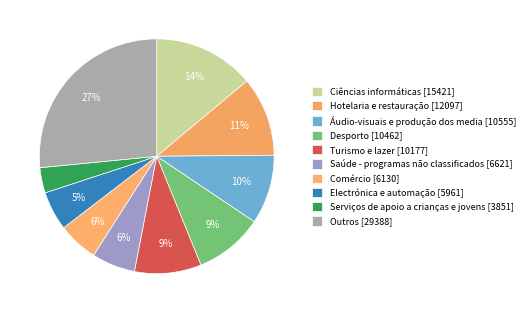

How many segments does this pie chart have?

10